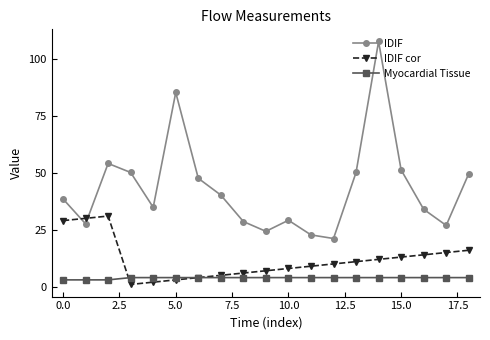

How many intersections are there between IDIF and IDIF cor?

2